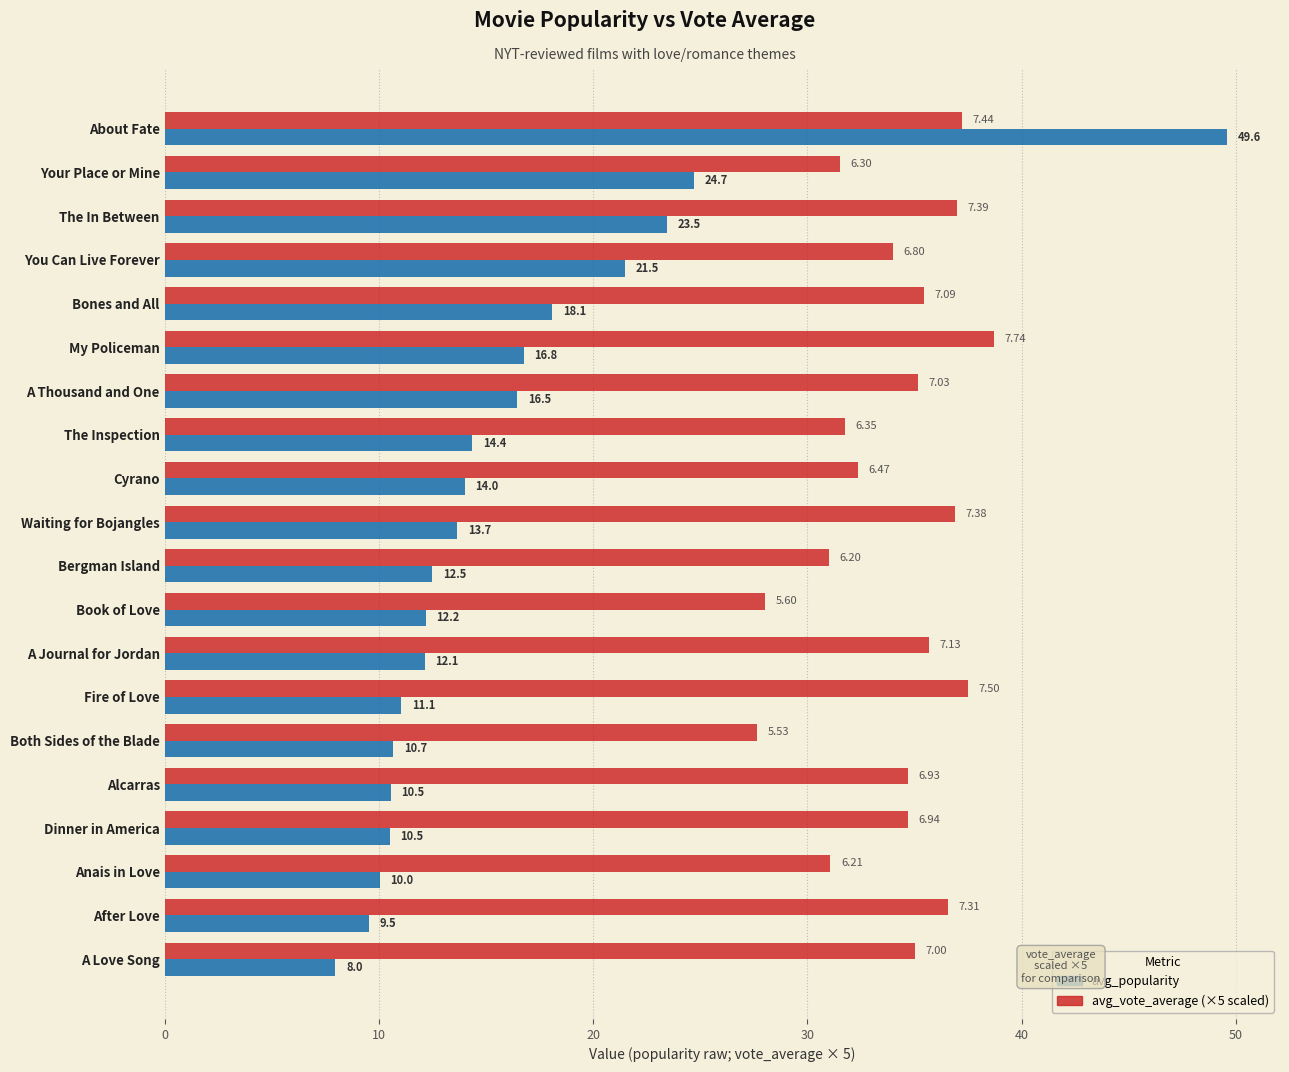

What is the difference between the highest and lowest values at You Can Live Forever?

12.5